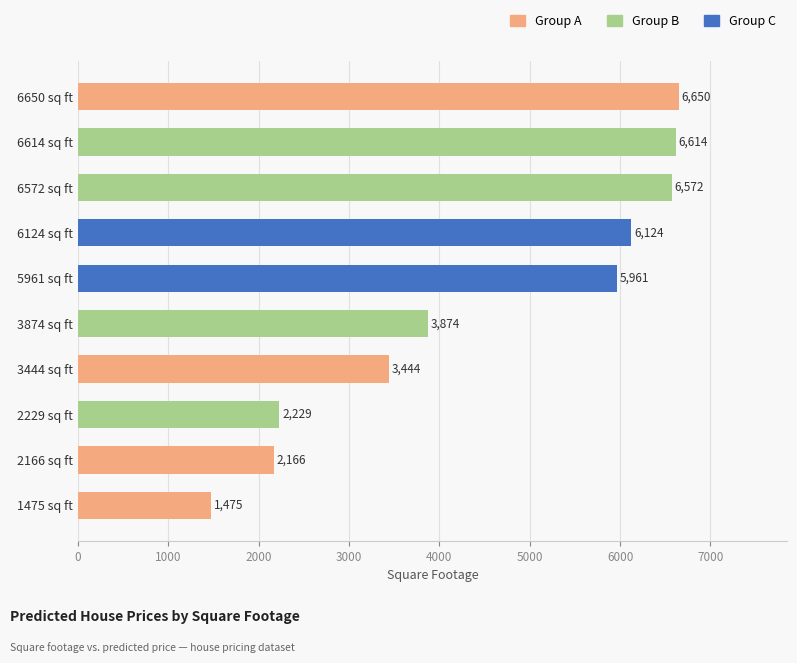

What is the change in value from 5961 sq ft to 6124 sq ft?

+163